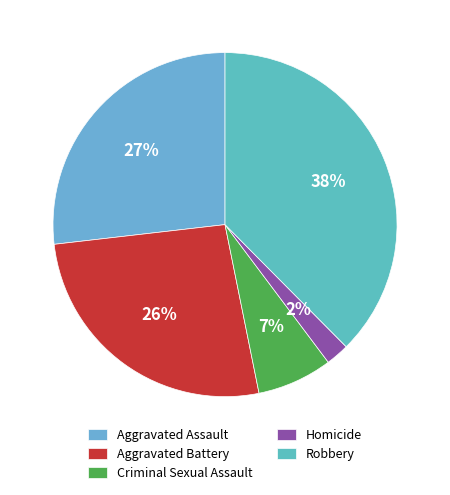

Does Homicide account for over 50% of the chart?

No